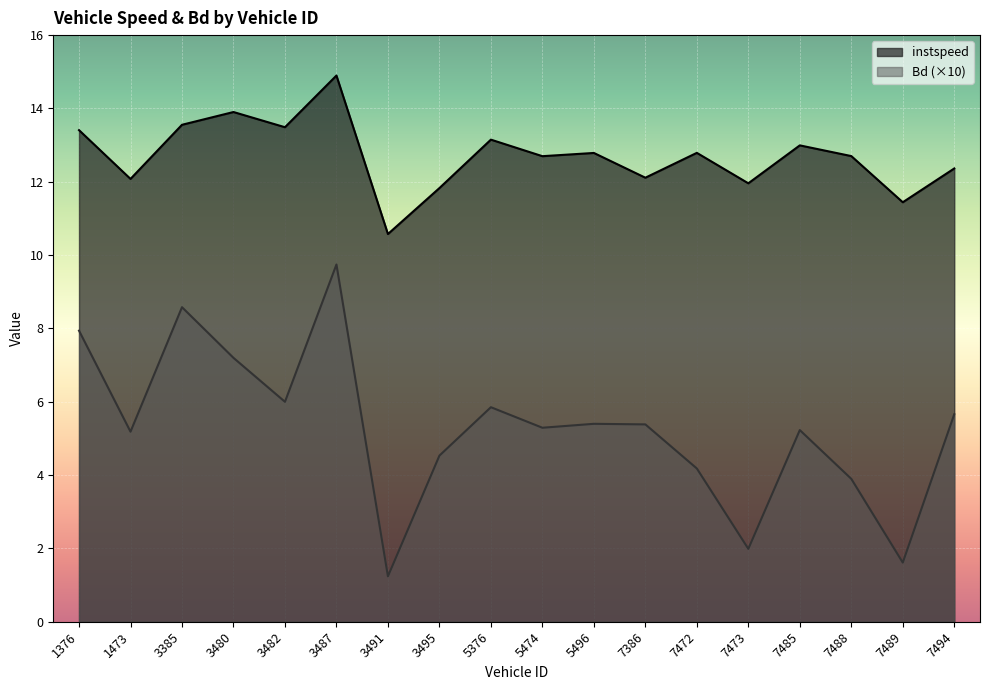

What is the difference between the Bd values at 5376 and 3495?

1.3